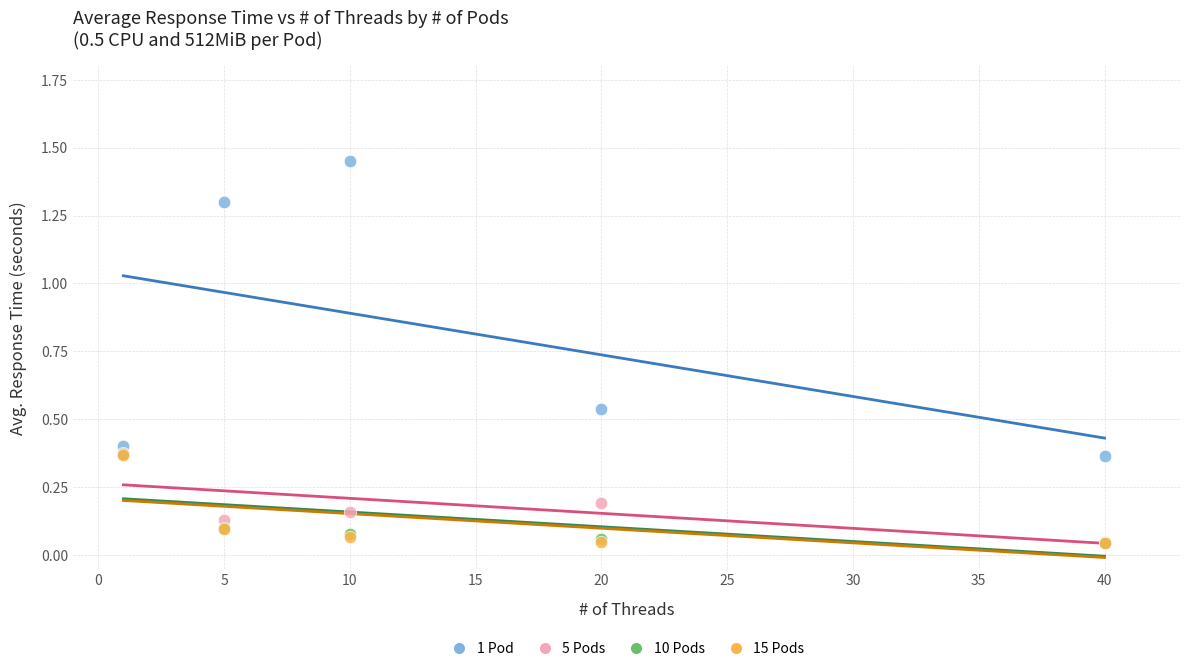

What are all the series names shown in the legend?

1 Pod, 5 Pods, 10 Pods, 15 Pods